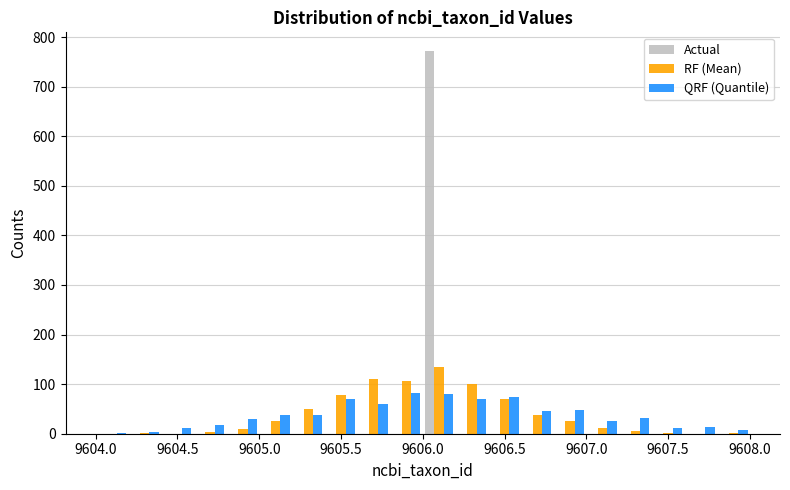

Reading left to right, transcribe this chart: for each range on the x-axis, give the height of each series' bar. The values are not printed on the chart, so give them approximately, as read against the axis.

9604.0 to 9604.2: Actual=0	RF (Mean)=0	QRF (Quantile)=under 10
9604.2 to 9604.4: Actual=0	RF (Mean)=under 10	QRF (Quantile)=under 10
9604.4 to 9604.6: Actual=0	RF (Mean)=0	QRF (Quantile)=10
9604.6 to 9604.8: Actual=0	RF (Mean)=under 10	QRF (Quantile)=20
9604.8 to 9605.0: Actual=0	RF (Mean)=under 10	QRF (Quantile)=30
9605.0 to 9605.2: Actual=0	RF (Mean)=30	QRF (Quantile)=40
9605.2 to 9605.4: Actual=0	RF (Mean)=50	QRF (Quantile)=40
9605.4 to 9605.6: Actual=0	RF (Mean)=80	QRF (Quantile)=70
9605.6 to 9605.8: Actual=0	RF (Mean)=110	QRF (Quantile)=60
9605.8 to 9606.0: Actual=0	RF (Mean)=110	QRF (Quantile)=80
9606.0 to 9606.2: Actual=770	RF (Mean)=130	QRF (Quantile)=80
9606.2 to 9606.4: Actual=0	RF (Mean)=100	QRF (Quantile)=70
9606.4 to 9606.6: Actual=0	RF (Mean)=70	QRF (Quantile)=80
9606.6 to 9606.8: Actual=0	RF (Mean)=40	QRF (Quantile)=50
9606.8 to 9607.0: Actual=0	RF (Mean)=30	QRF (Quantile)=50
9607.0 to 9607.2: Actual=0	RF (Mean)=10	QRF (Quantile)=30
9607.2 to 9607.4: Actual=0	RF (Mean)=under 10	QRF (Quantile)=30
9607.4 to 9607.6: Actual=0	RF (Mean)=under 10	QRF (Quantile)=10
9607.6 to 9607.8: Actual=0	RF (Mean)=0	QRF (Quantile)=10
9607.8 to 9608.0: Actual=0	RF (Mean)=under 10	QRF (Quantile)=under 10